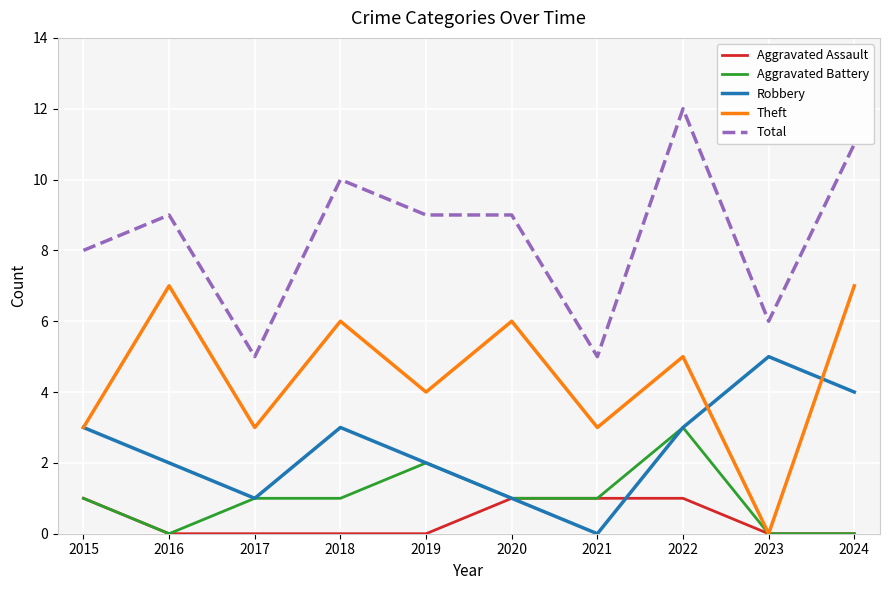

What is the difference between the maximum and minimum values in the Total series?

7